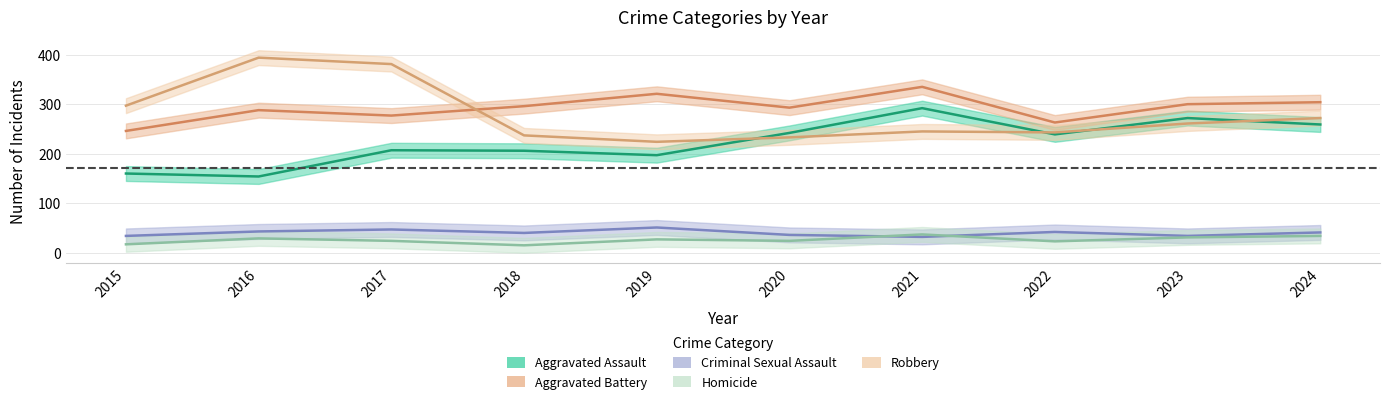

How many data points does each series have?

10